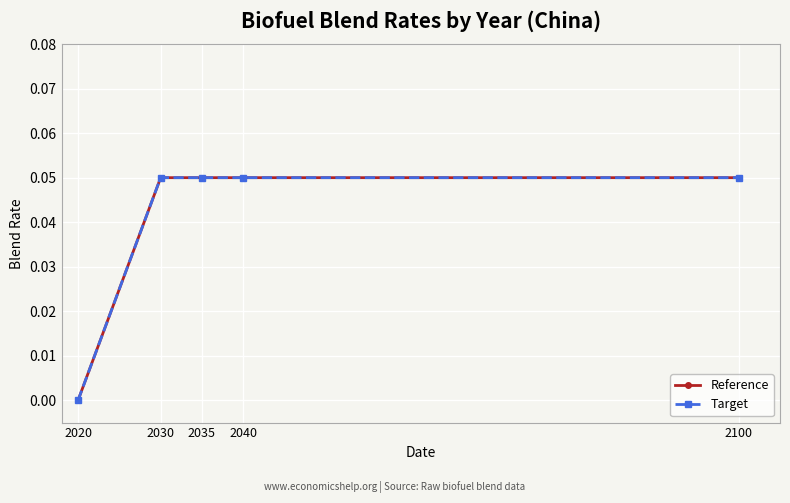

Does the chart have visible grid lines?

Yes